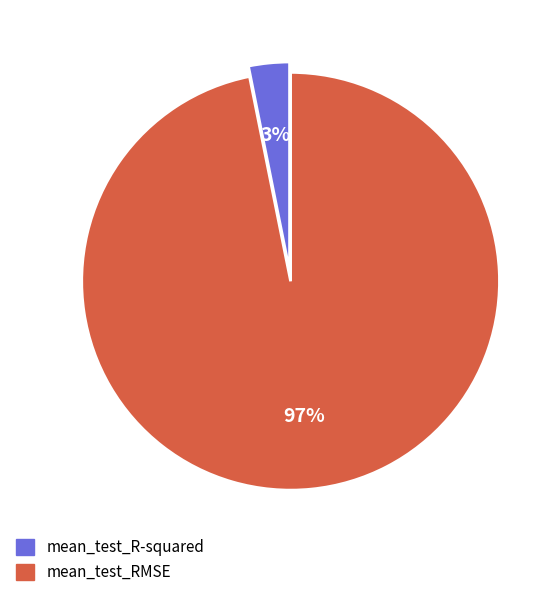

To the nearest percent, what is the combined percentage of mean_test_RMSE and mean_test_R-squared?

100%